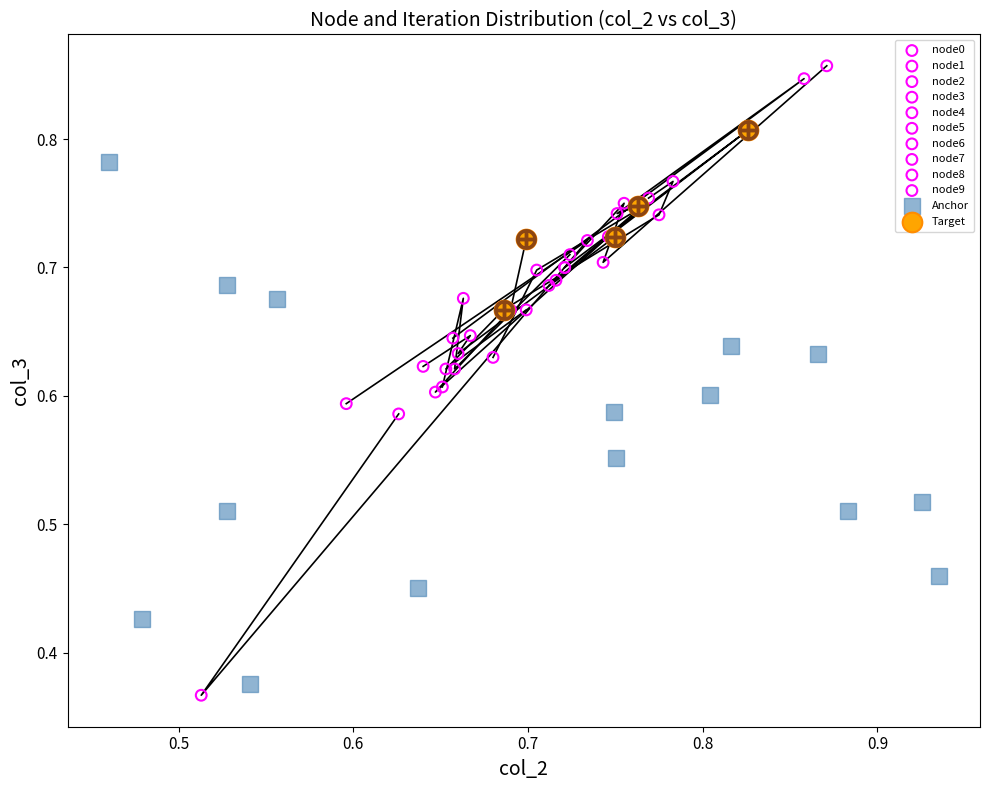

Which series has the largest Y range (max minus min)?

Anchor